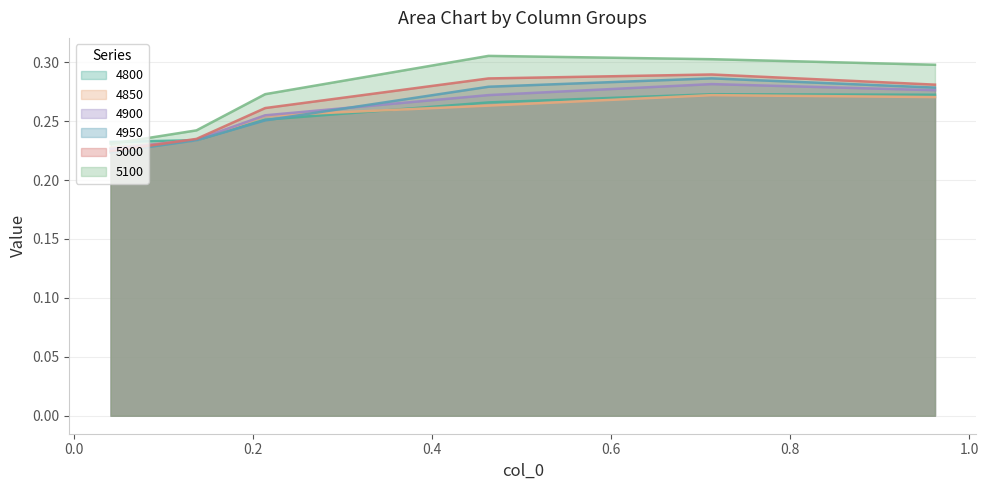

Rank the series by their maximum value, from lowest to highest.

4850, 4800, 4900, 4950, 5000, 5100